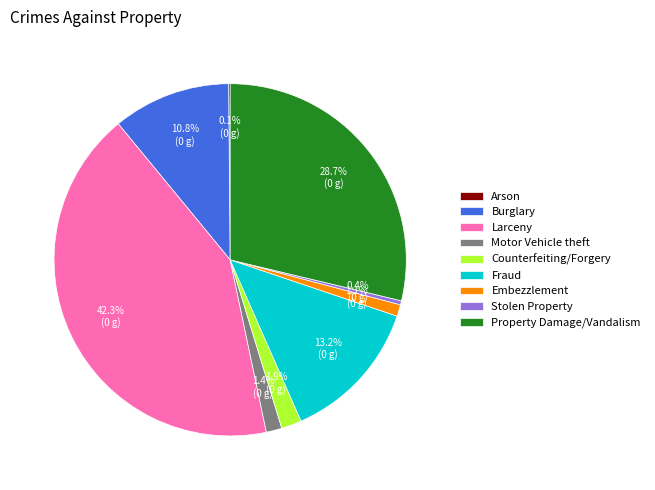

The Fraud slice represents 13% of the pie. True or false?

True